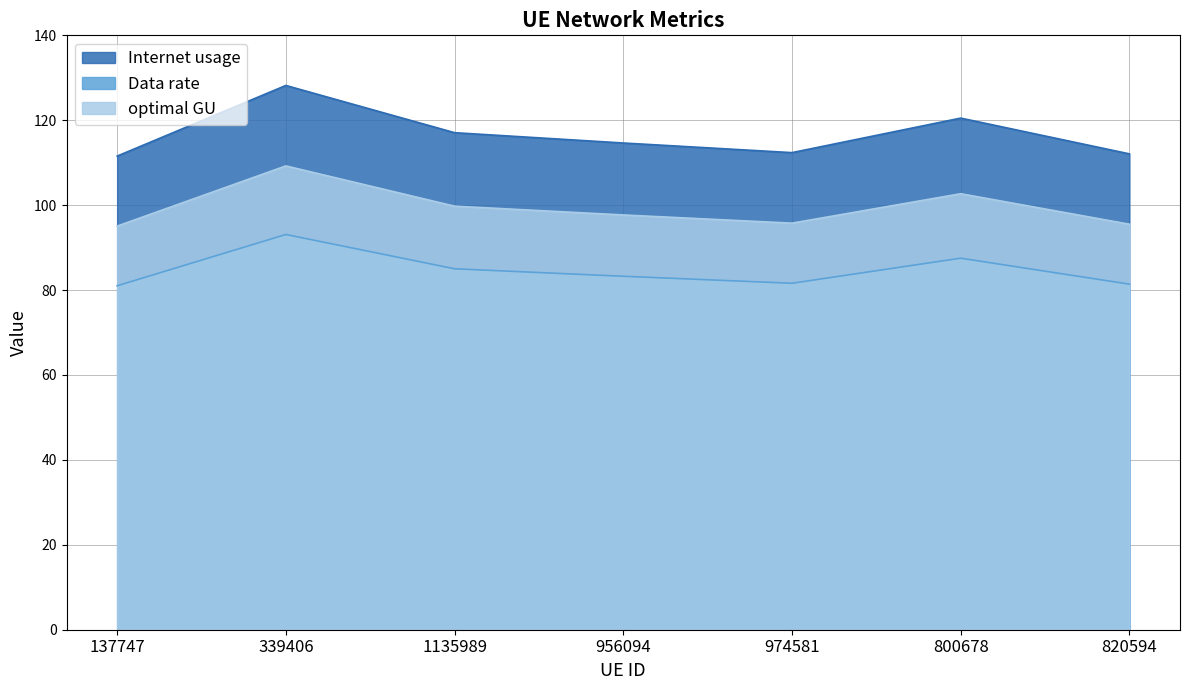

True or false: Data rate and Internet usage intersect in this chart.

False